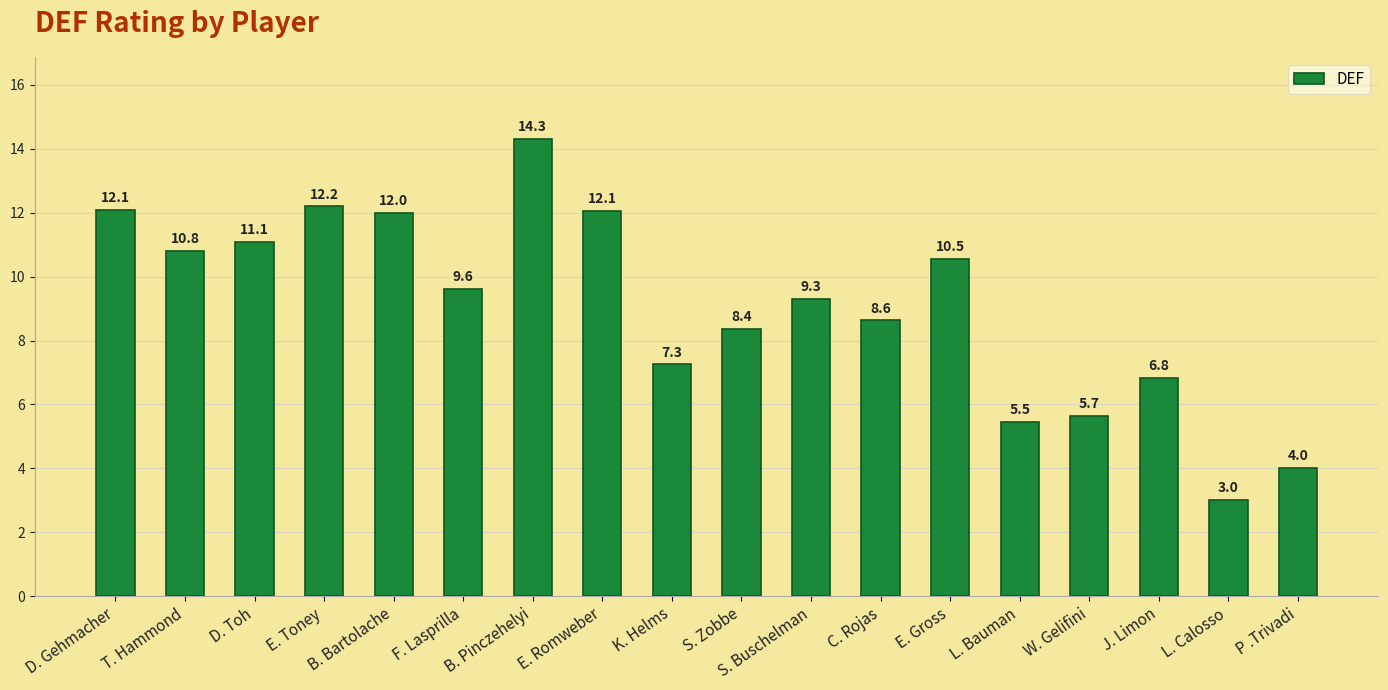

How many values exceed 9?

10